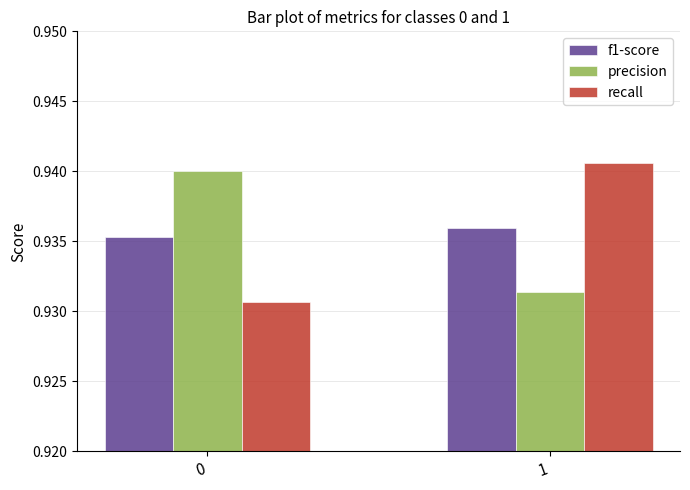

What is the total value across all series at 1?

2.8